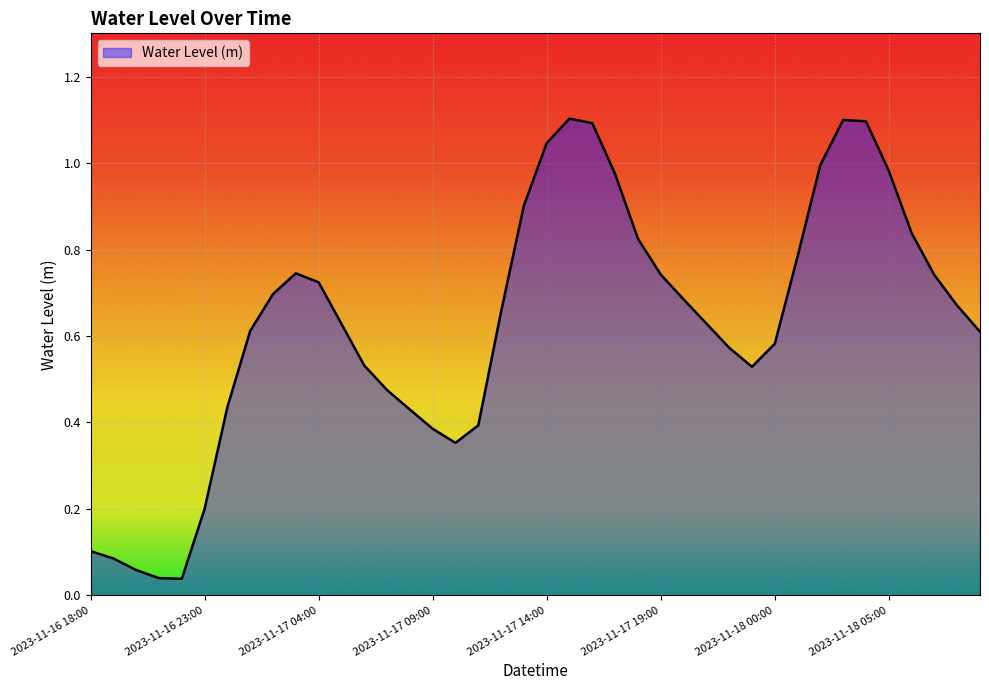

What is the greatest value displayed?

1.1